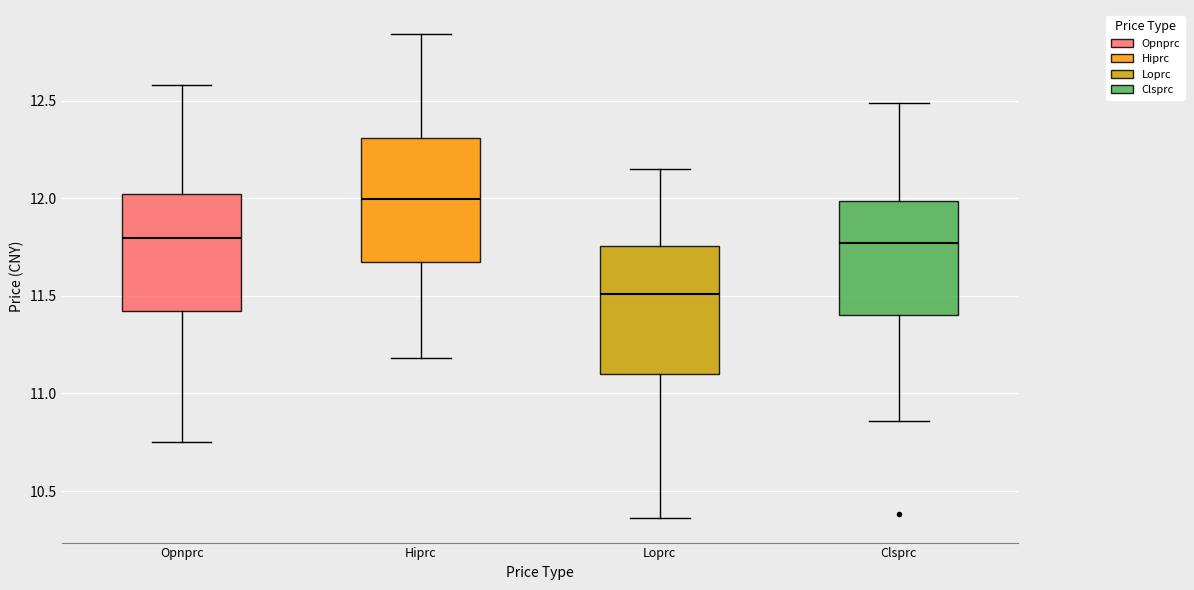

Reading left to right, transcribe this box plot: for each box, give where its median line is, the range the box spans, and where its two whiskers end, as read against the y-axis. The values are not printed on the chart, so give them approximately, as read against the axis.

Opnprc: median 11.80, box 11.40 to 12.00, whiskers 10.75 to 12.60
Hiprc: median 12.00, box 11.70 to 12.30, whiskers 11.20 to 12.85
Loprc: median 11.50, box 11.10 to 11.75, whiskers 10.35 to 12.15
Clsprc: median 11.75, box 11.40 to 12.00, whiskers 10.85 to 12.50